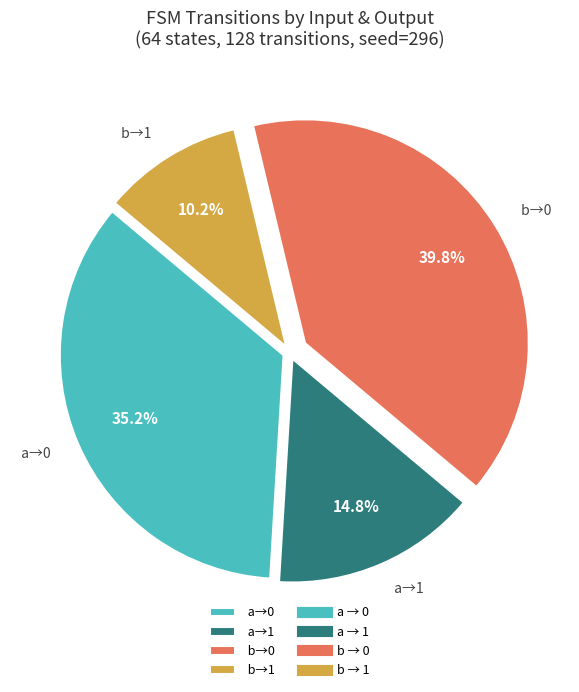

Which has a higher value, a→0 or b→0?

b→0